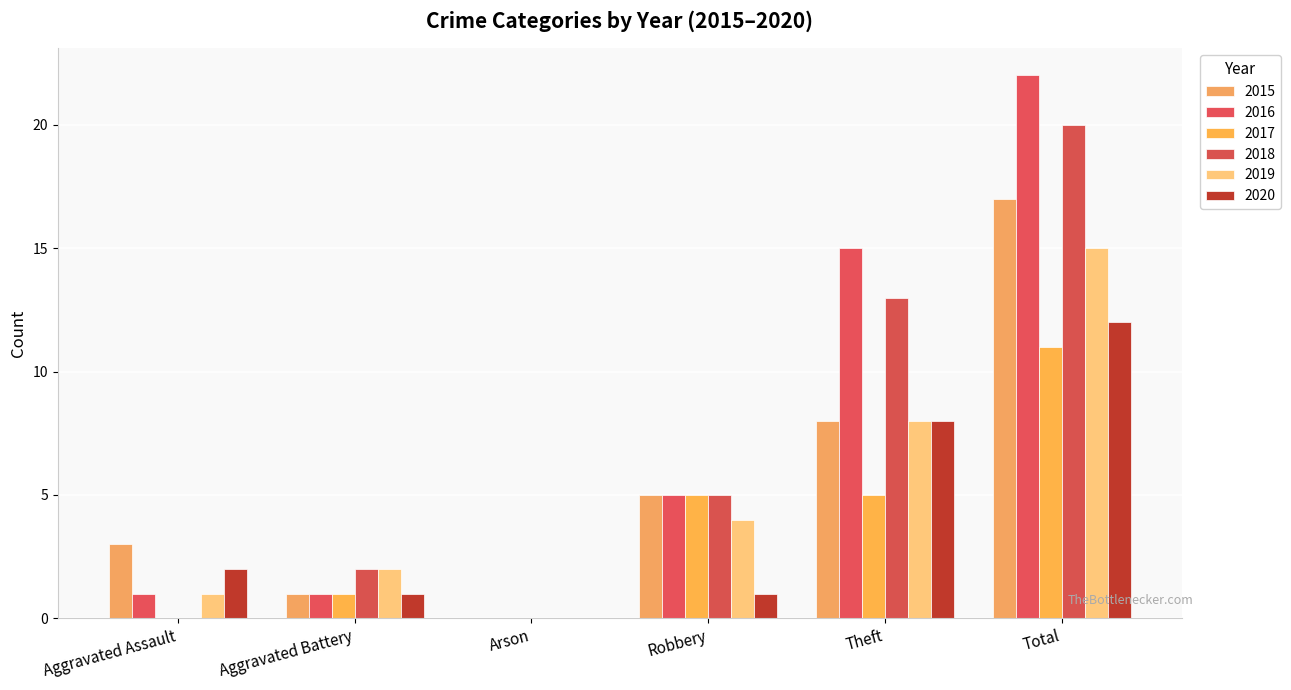

What is the label of the 1st bar from the right?

Total